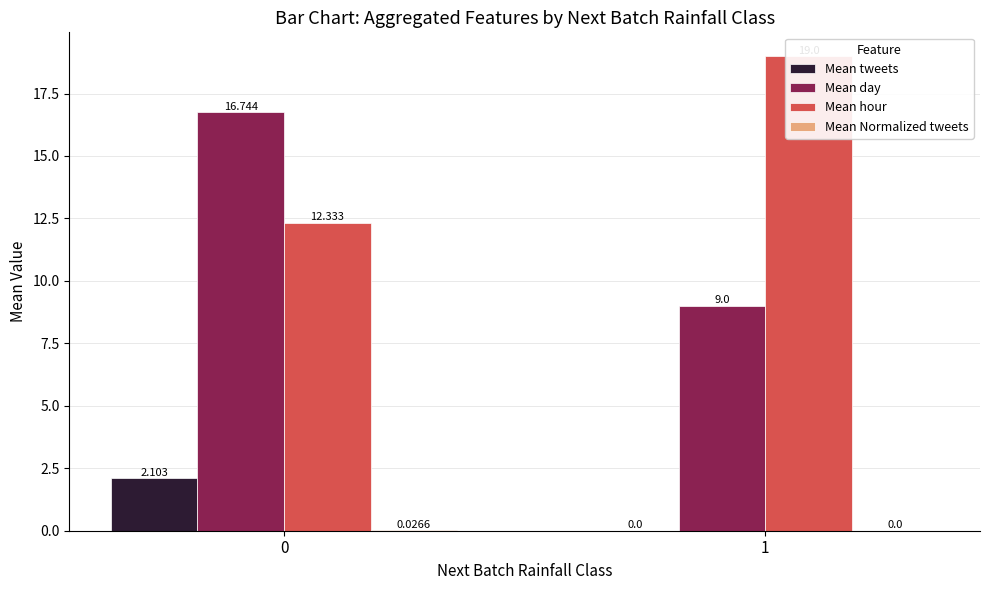

Reading left to right, extract all data points from this chart.

Mean tweets: 2.1	0.0
Mean day: 16.7	9.0
Mean hour: 12.3	19.0
Mean Normalized tweets: 0.0	0.0